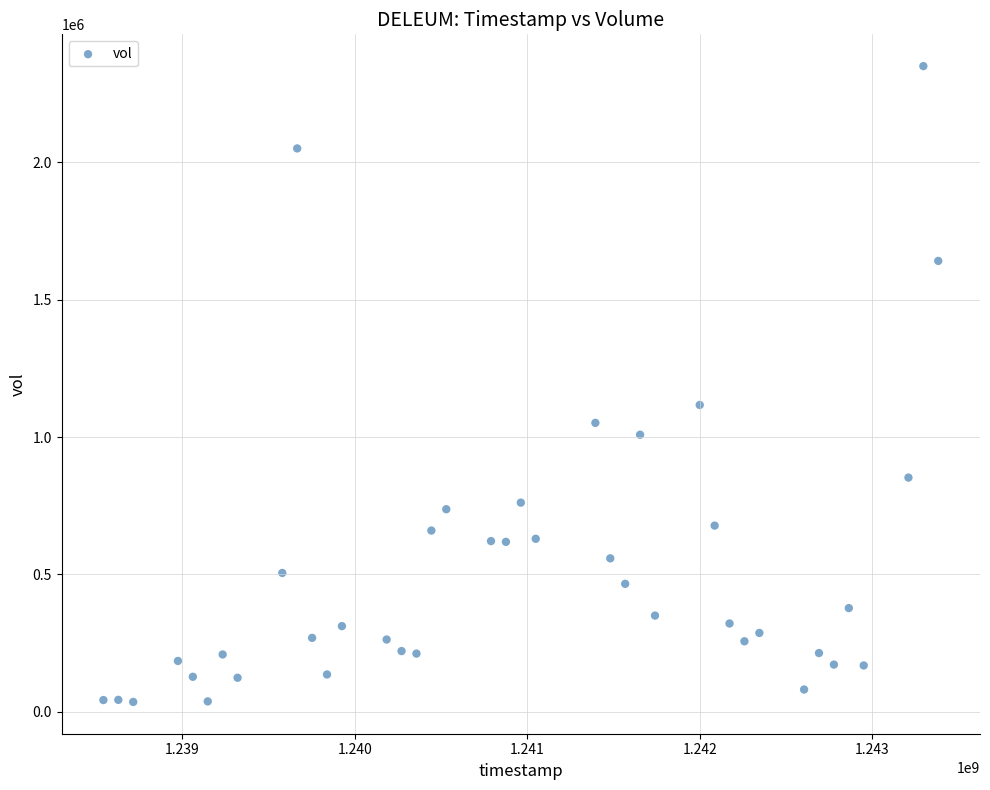

What is the range of Y values (max minus min)?

2314799